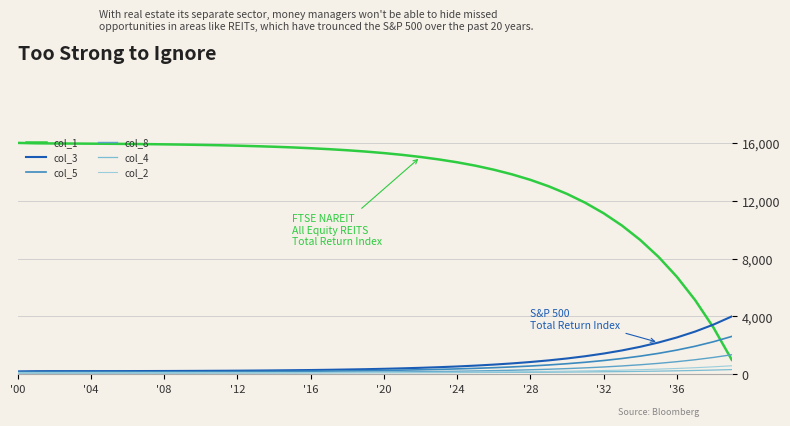

Which category has the highest value in the col_8 series?

39